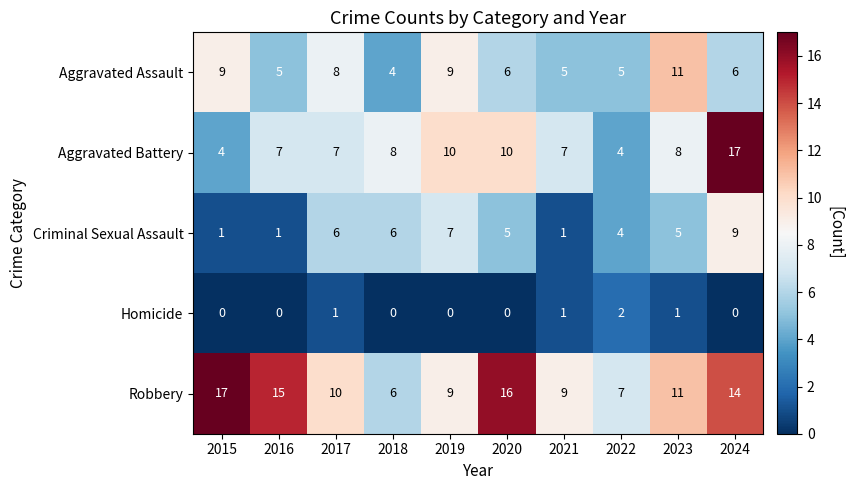

What is the maximum value for Aggravated Battery?

17